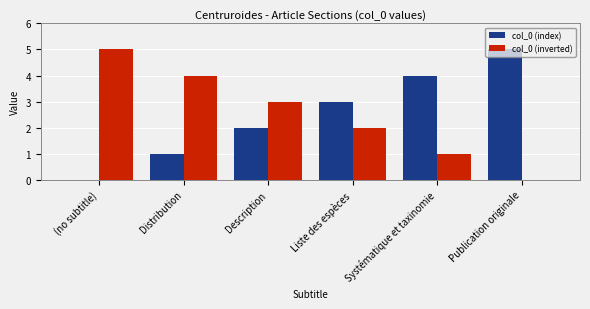

Reading right to left, extract all data points from this chart.

col_0 (index): 5	4	3	2	1	0
col_0 (inverted): 0	1	2	3	4	5